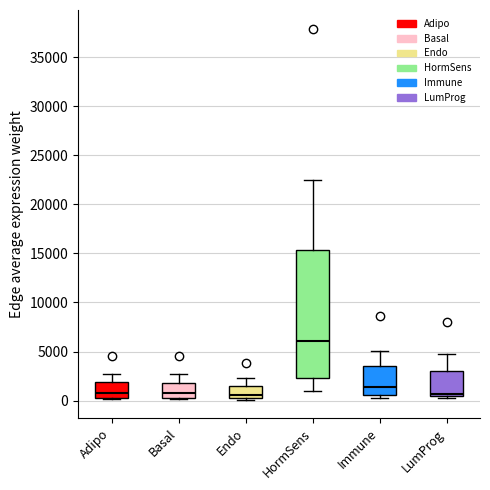

Reading left to right, read every box against the y-axis: the position of its median line, the range the box covers, and the ends of its whiskers. The values are not printed on the chart, so give them approximately, as read against the axis.

Adipo: median 500 (just above the box's lower edge), box 500 to 2000, whiskers 0 to 2500
Basal: median 500 (just above the box's lower edge), box 500 to 2000, whiskers 0 to 2500
Endo: median 500, box 0 to 1500, whiskers 0 to 2500
HormSens: median 6000, box 2500 to 15500, whiskers 1000 to 22500
Immune: median 1500, box 500 to 3500, whiskers 0 to 5000
LumProg: median 500 (just above the box's lower edge), box 500 to 3000, whiskers 0 to 4500